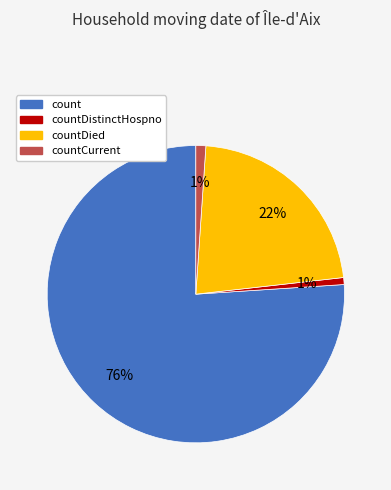

Does any single category account for the majority?

Yes